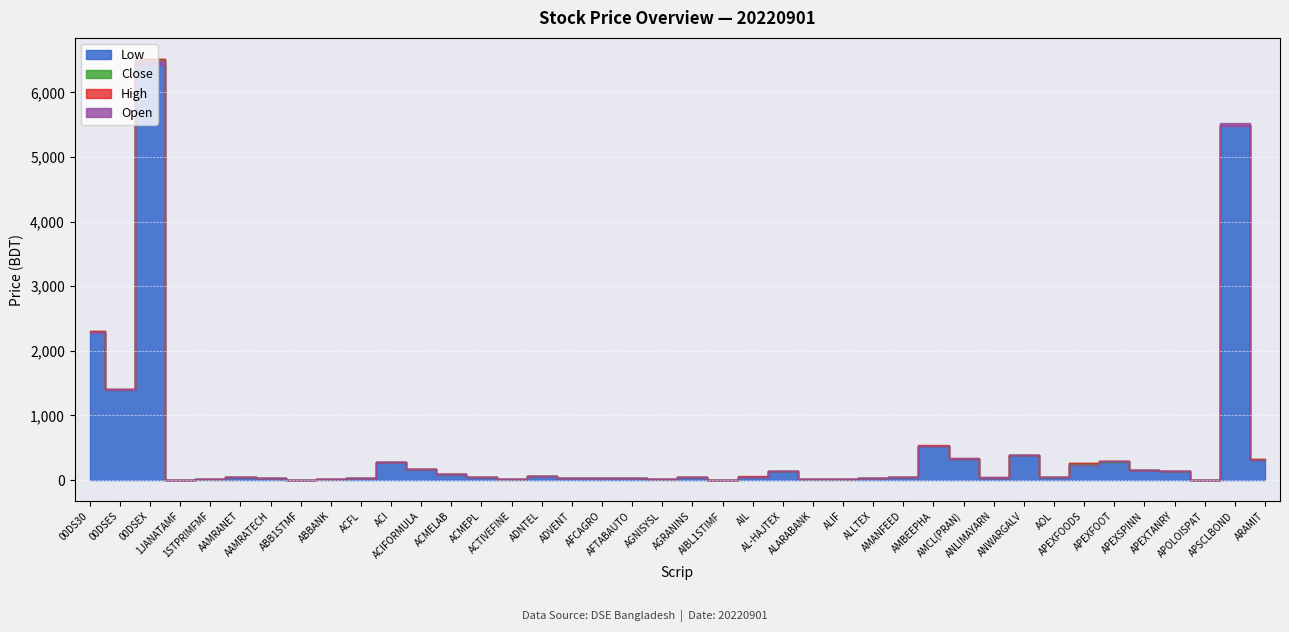

What is the sum of all High values?

19602.2